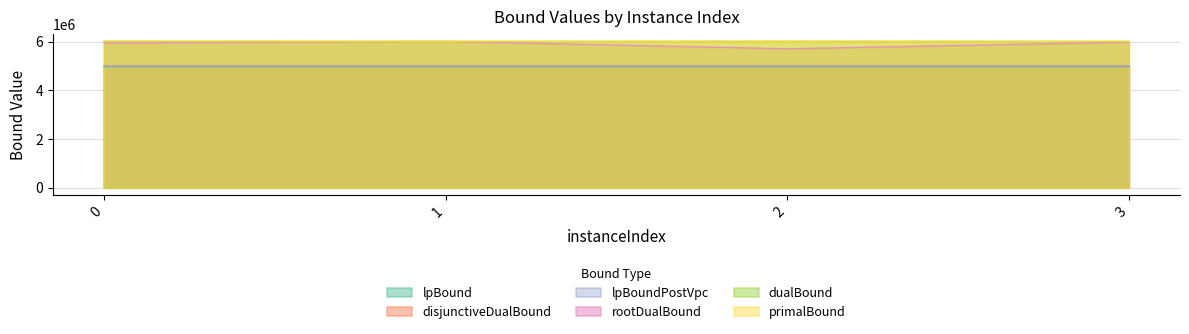

What is the value of the dualBound point at the 1st from the left?

6021720.0